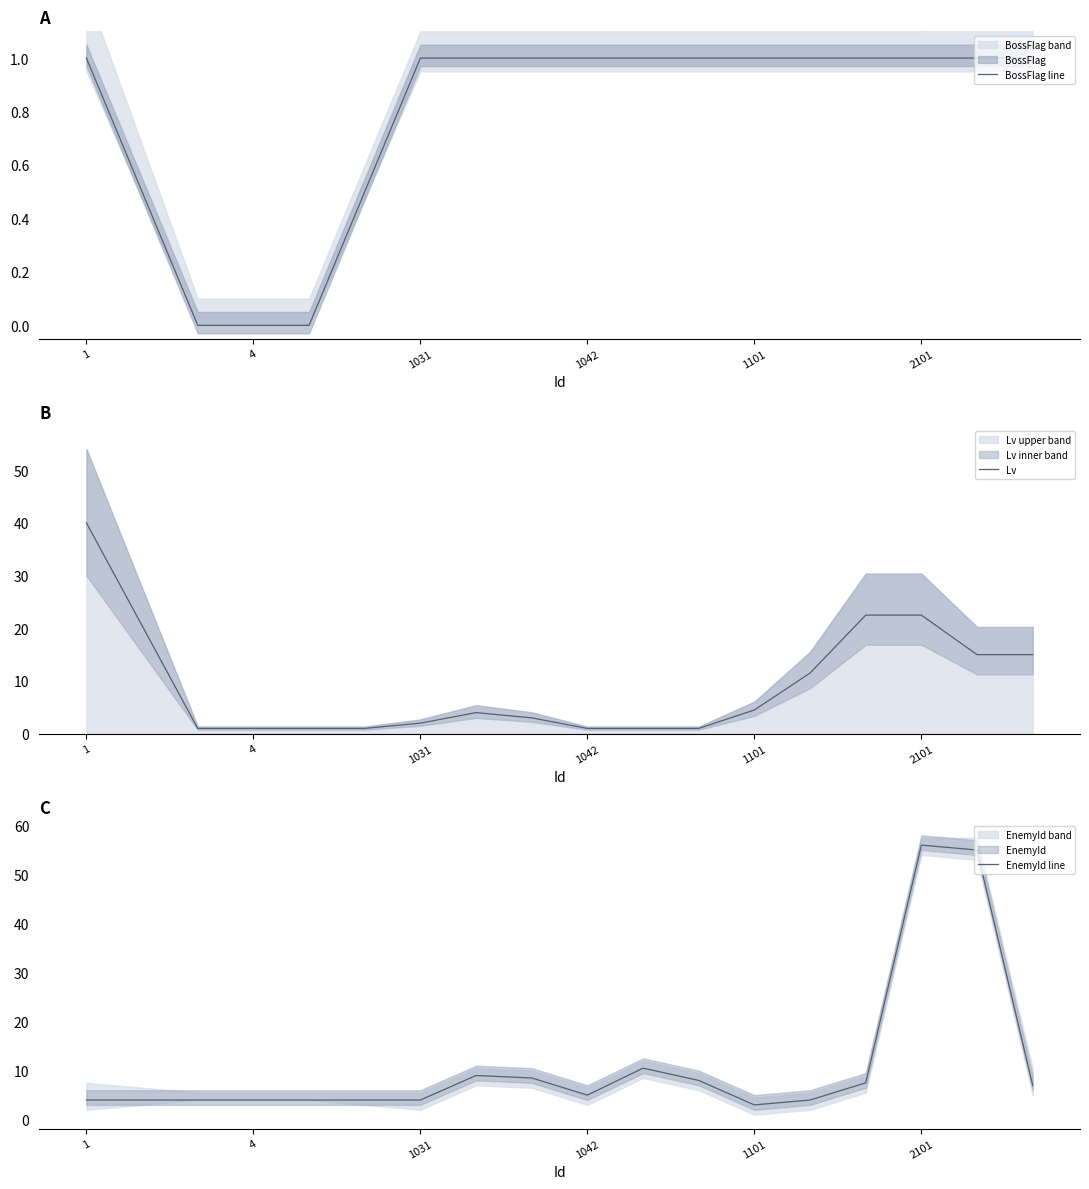

True or false: EnemyId line has a value of 16.2 at 7.

False